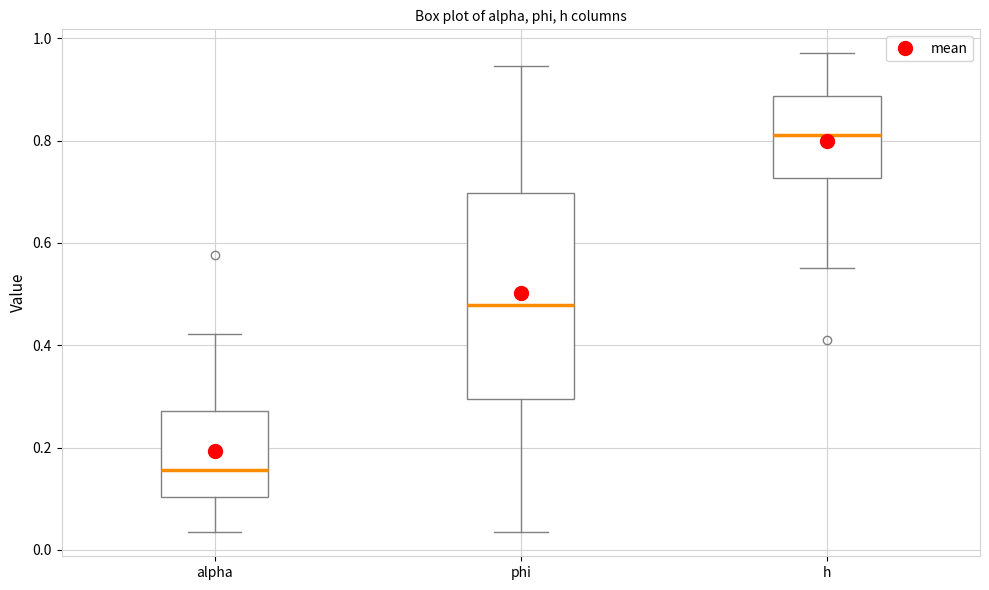

Which box's median line is the highest?

h